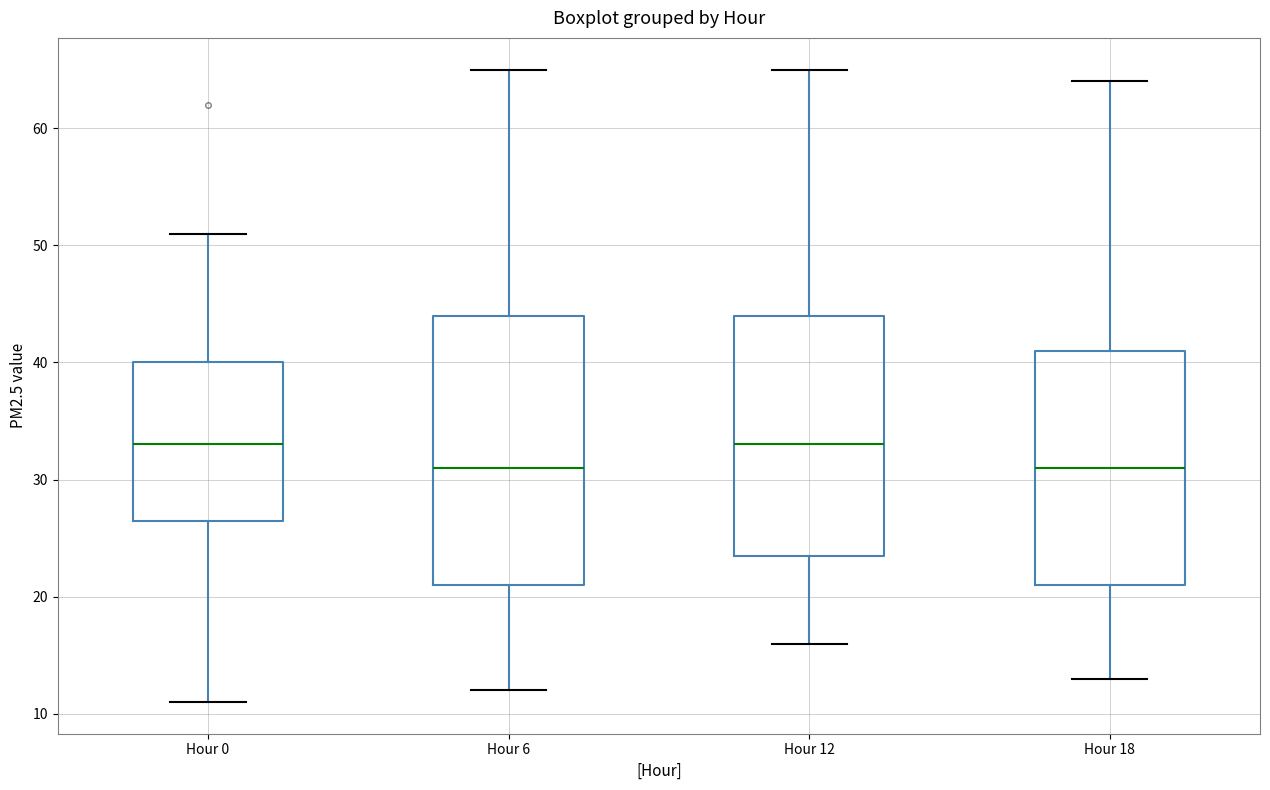

Reading left to right, transcribe this box plot: for each box, give where its median line is, the range the box spans, and where its two whiskers end, as read against the y-axis. The values are not printed on the chart, so give them approximately, as read against the axis.

Hour 0: median 33, box 27 to 40, whiskers 11 to 51
Hour 6: median 31, box 21 to 44, whiskers 12 to 65
Hour 12: median 33, box 24 to 44, whiskers 16 to 65
Hour 18: median 31, box 21 to 41, whiskers 13 to 64